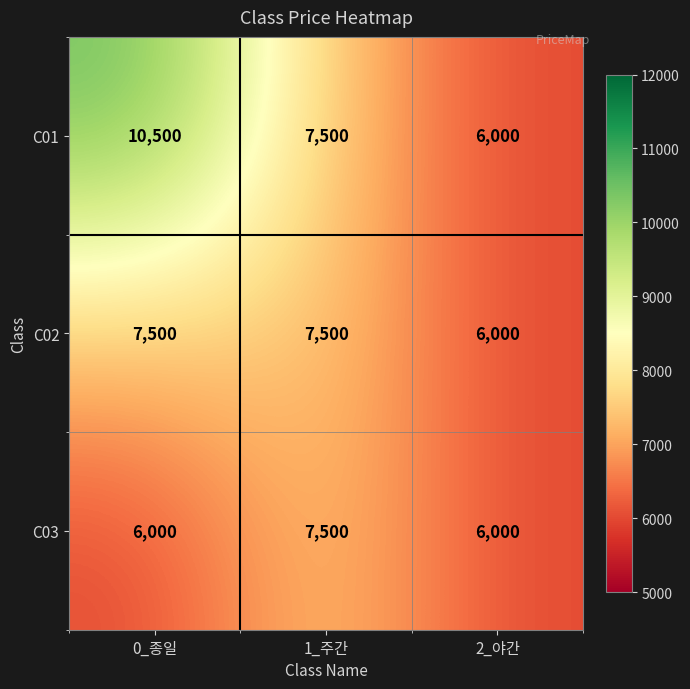

Where is C01 nearest to the value 8250?

1_주간